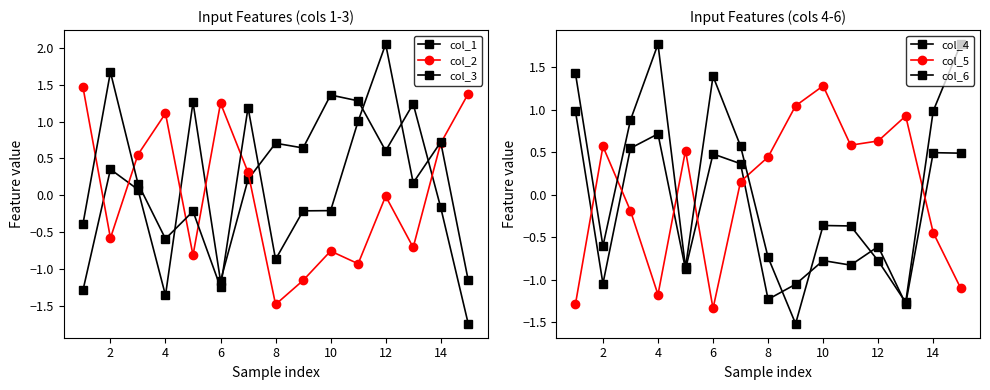

How many interior local valleys does the col_1 series have?

4